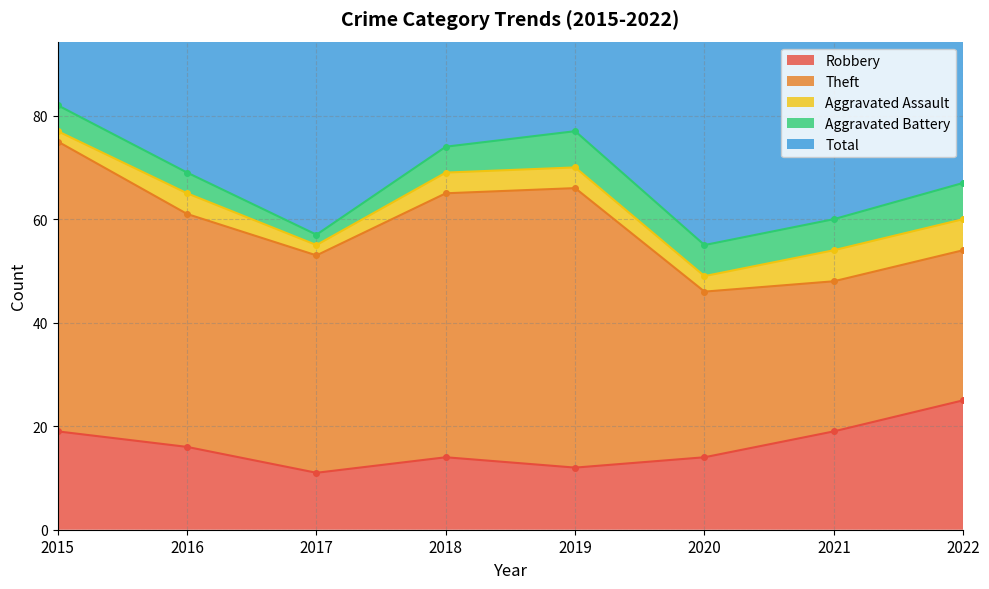

Reading left to right, extract all data points from this chart.

Robbery: 19	16	11	14	12	14	19	25
Theft: 56	45	42	51	54	32	29	29
Aggravated Assault: 2	4	2	4	4	3	6	6
Aggravated Battery: 5	4	2	5	7	6	6	7
Total: 82	70	59	74	77	56	60	68